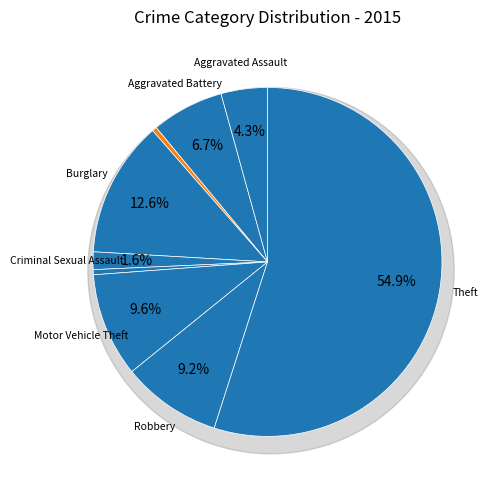

To the nearest percent, what portion does Aggravated Assault represent?

4%